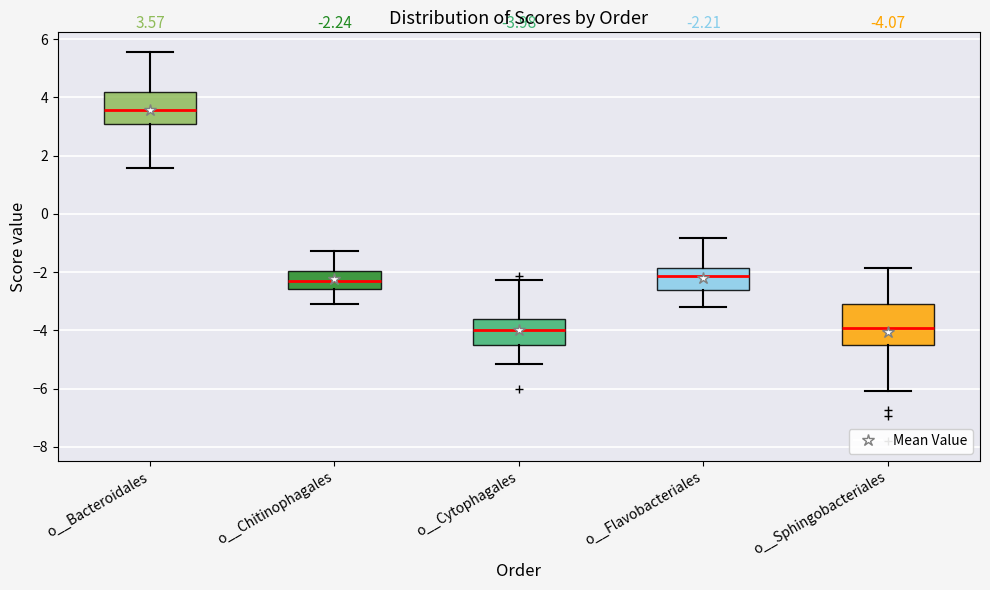

Comparing the boxes themselves (not the whiskers), which one is the tallest?

o__Sphingobacteriales